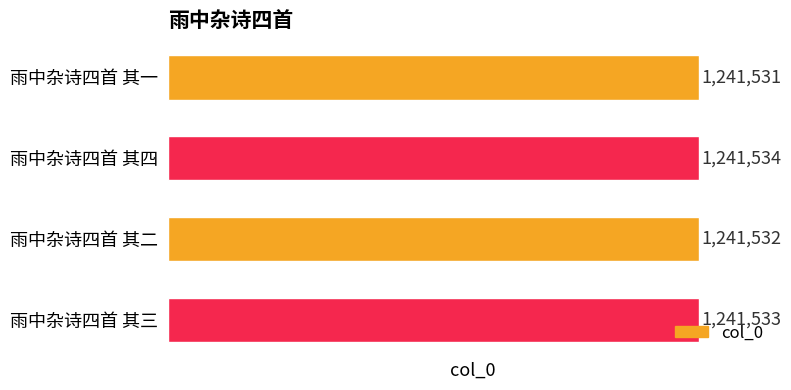

True or false: the data shows 1241533 at 雨中杂诗四首 其三.

True